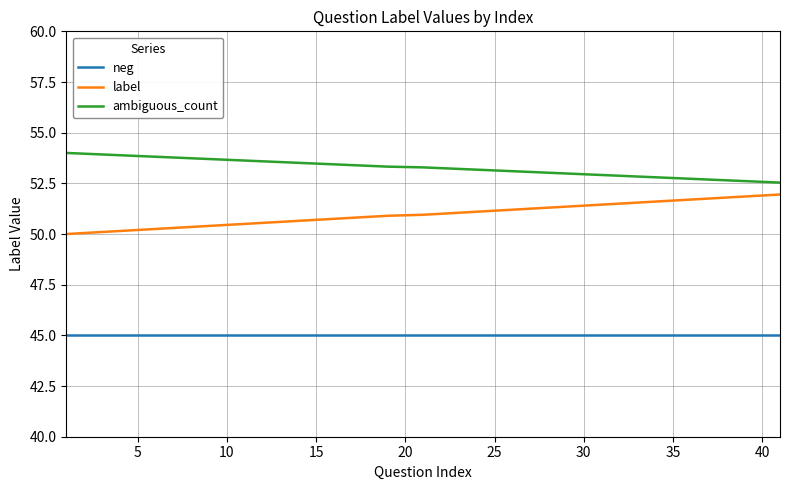

True or false: ambiguous_count and neg intersect in this chart.

False